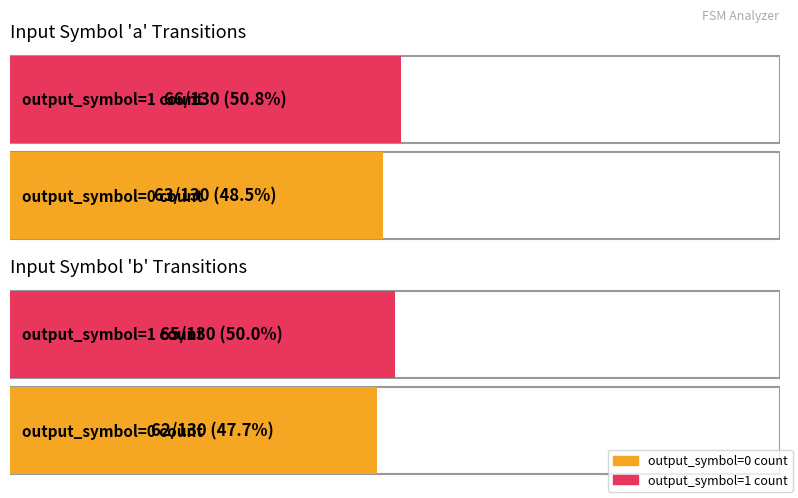

The output_symbol=0 count series shows 42 at input_symbol=a. True or false?

False